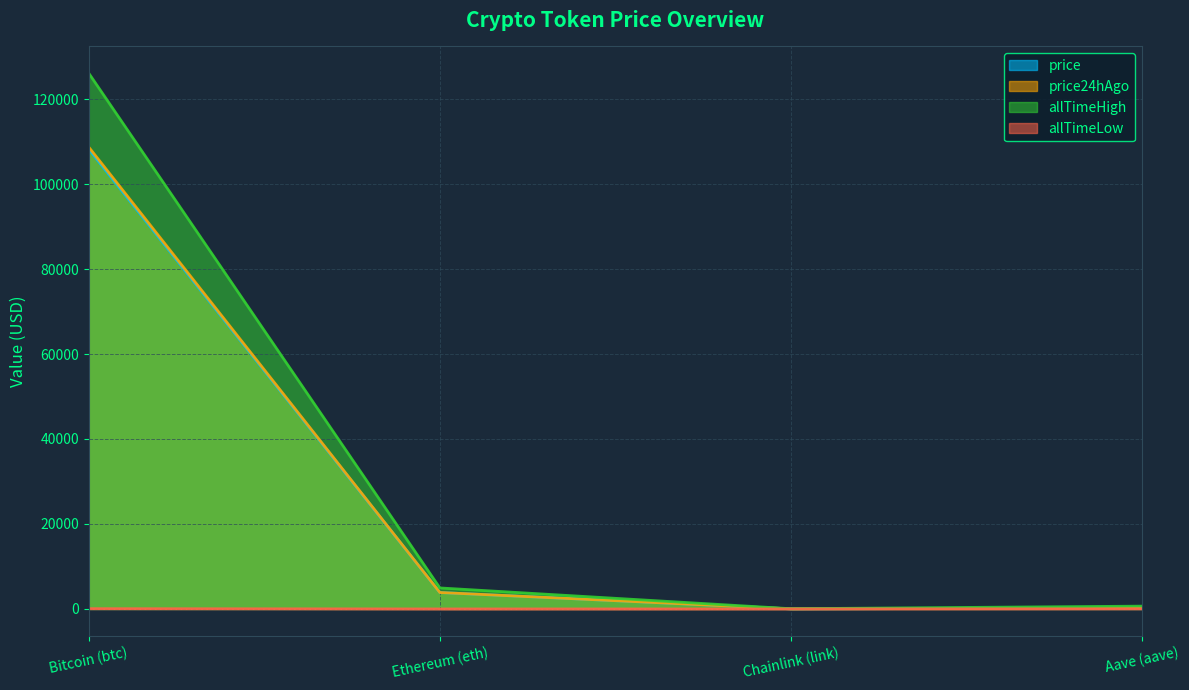

Which series has the largest total across all categories?

allTimeHigh